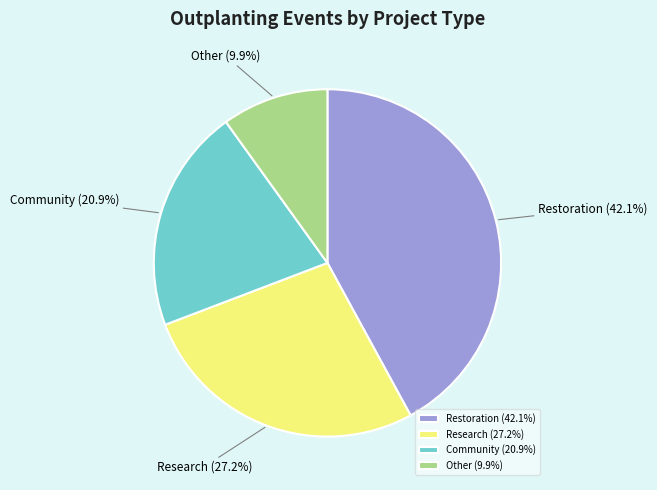

Is there any slice that represents more than half of the pie?

No